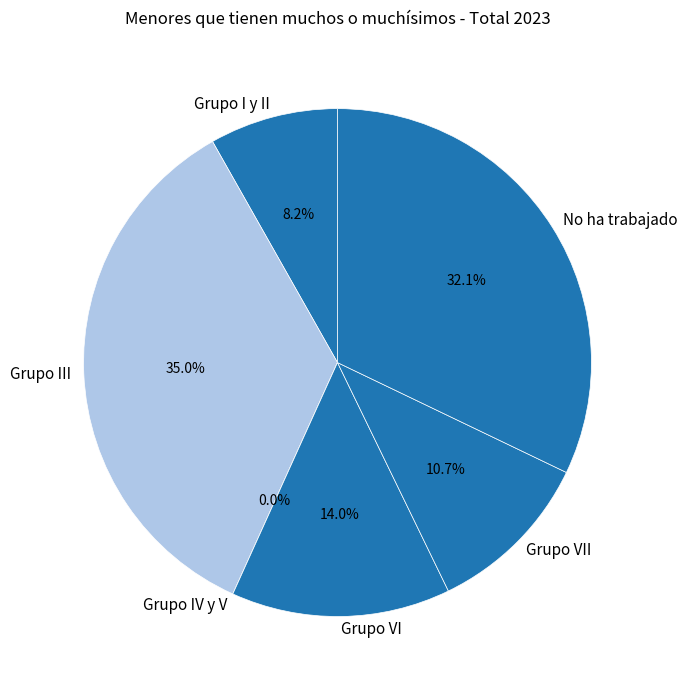

What portion of the pie excludes Grupo I y II?

91.8%